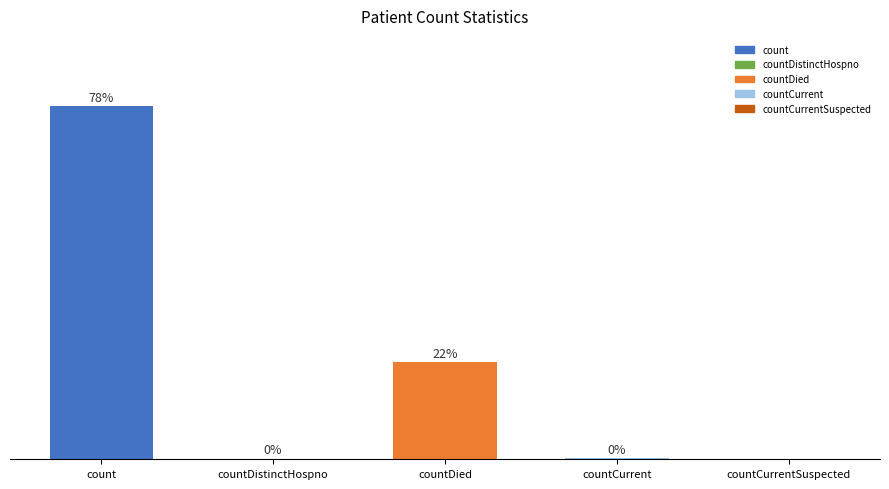

At which category does the chart reach its peak across all series?

count